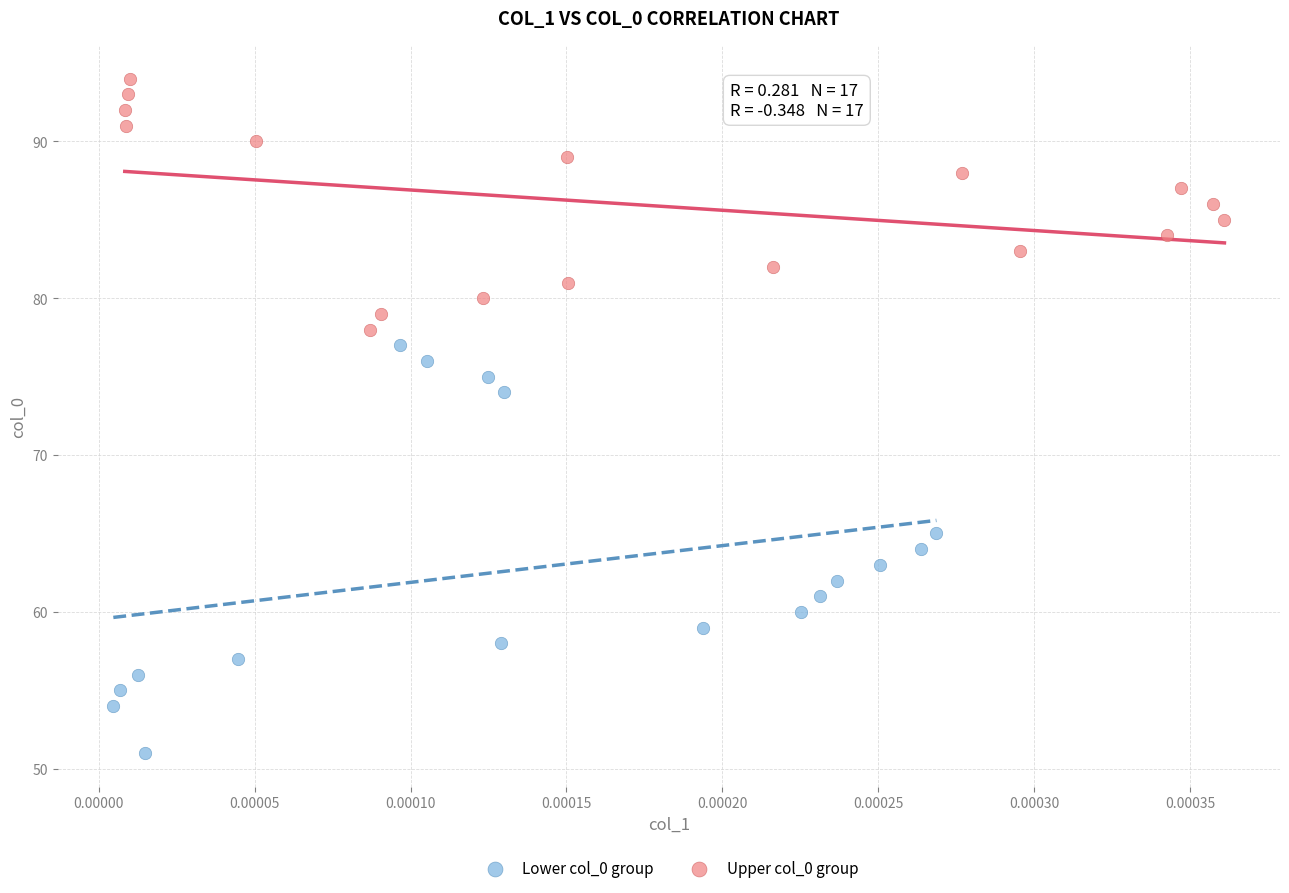

What are all the series names shown in the legend?

Lower col_0 group, Upper col_0 group